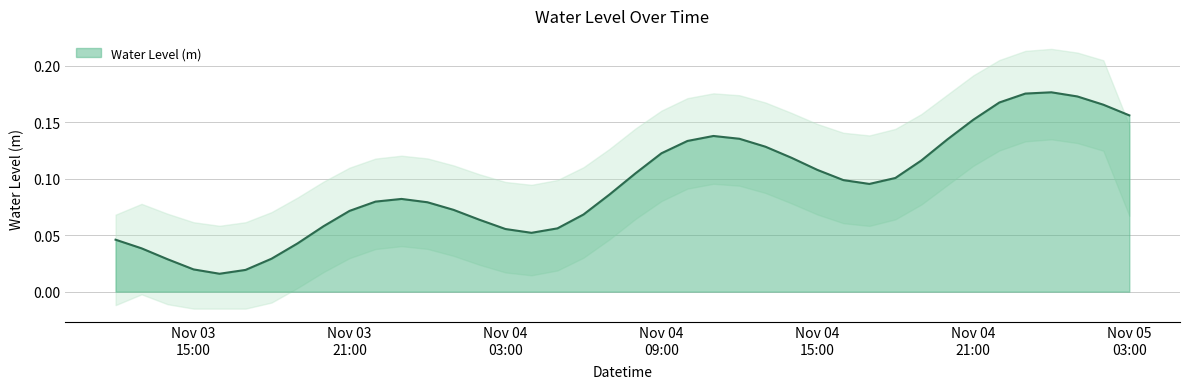

True or false: there are more than 2 points higher than both neighbors.

True